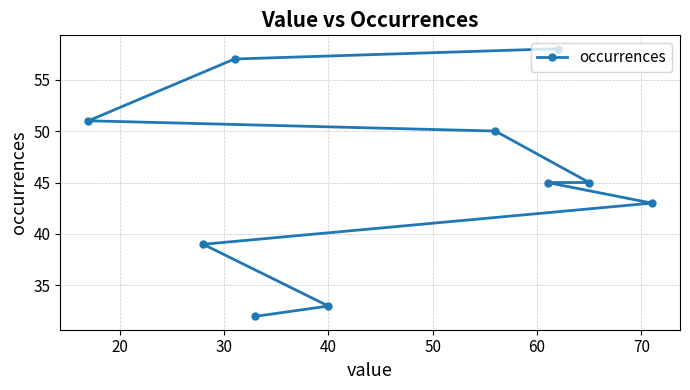

What is the difference between the second highest and second lowest values?

24